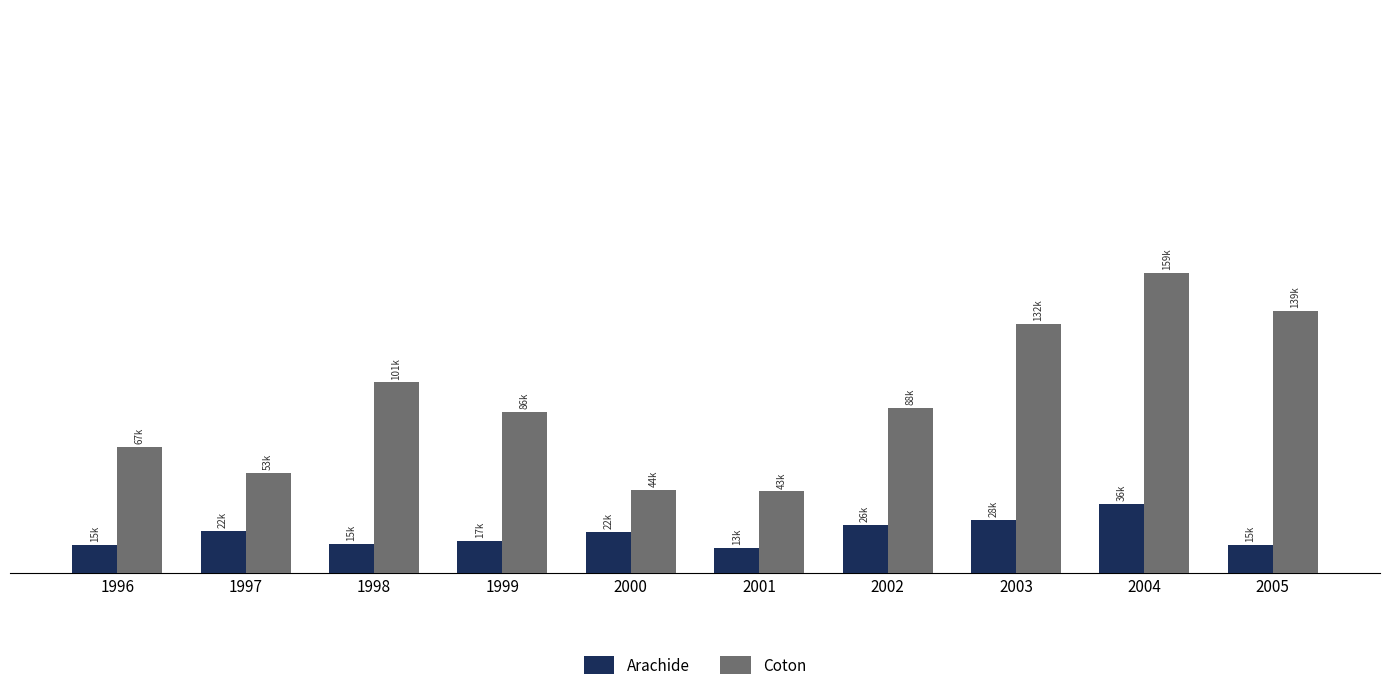

What are all the series names shown in the legend?

Arachide, Coton